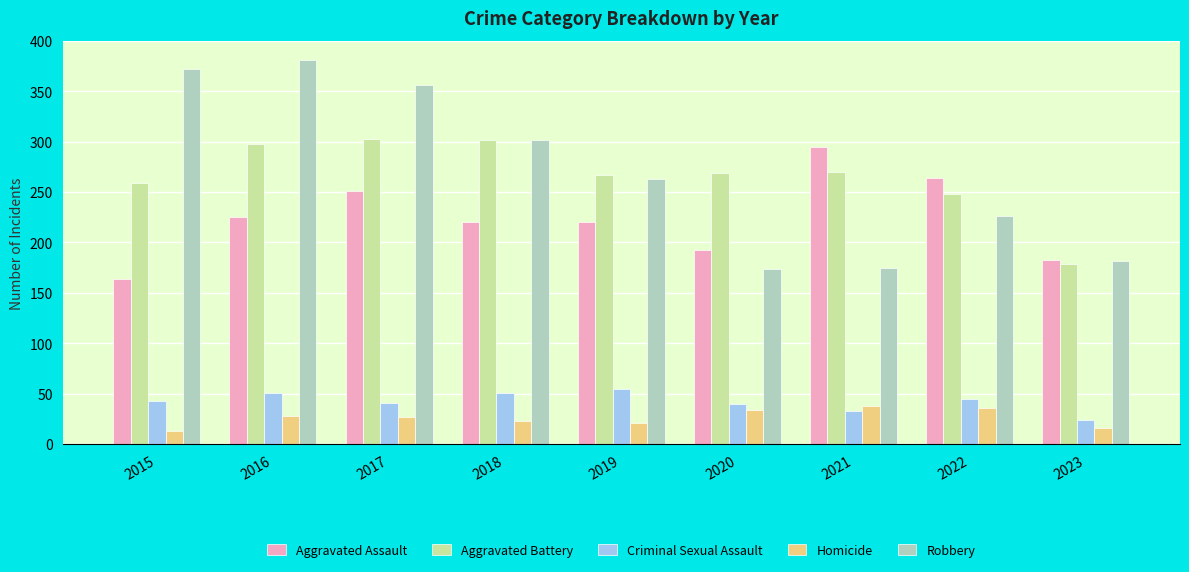

What is the value of the Aggravated Assault bar at the 1st from the left?

164